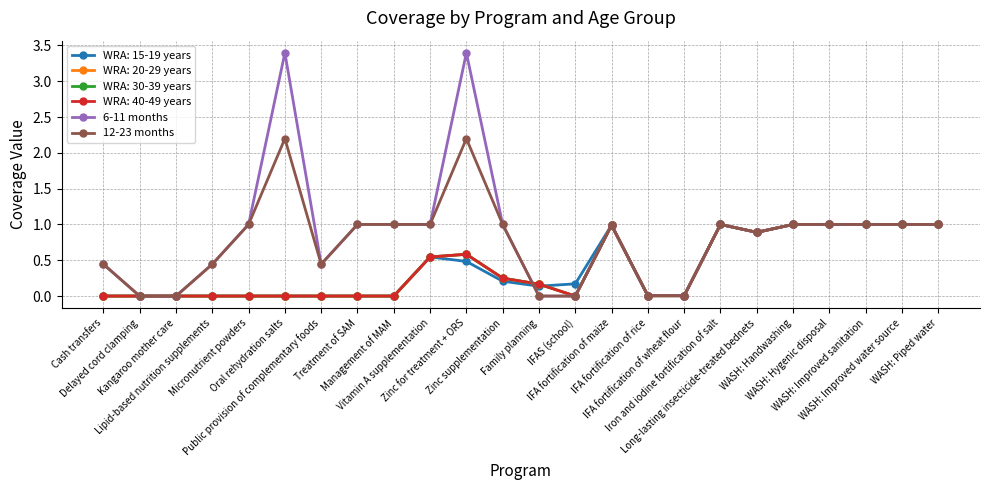

Does the chart have visible grid lines?

Yes